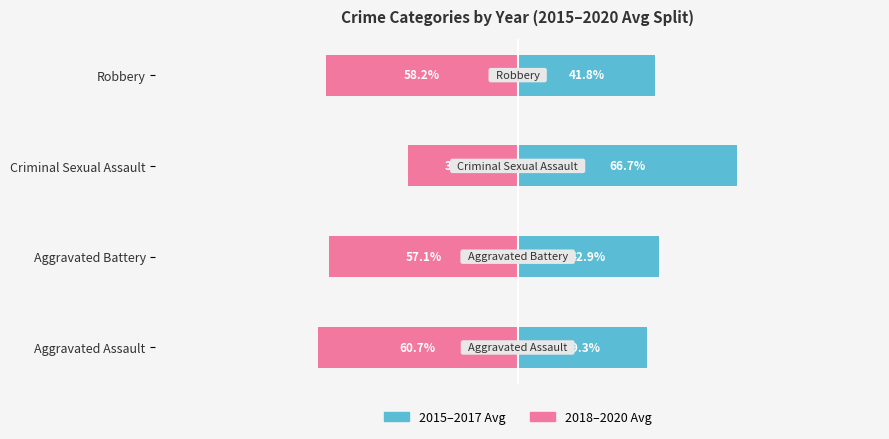

How many data points in 2015–2017 Avg are less than 42?

2